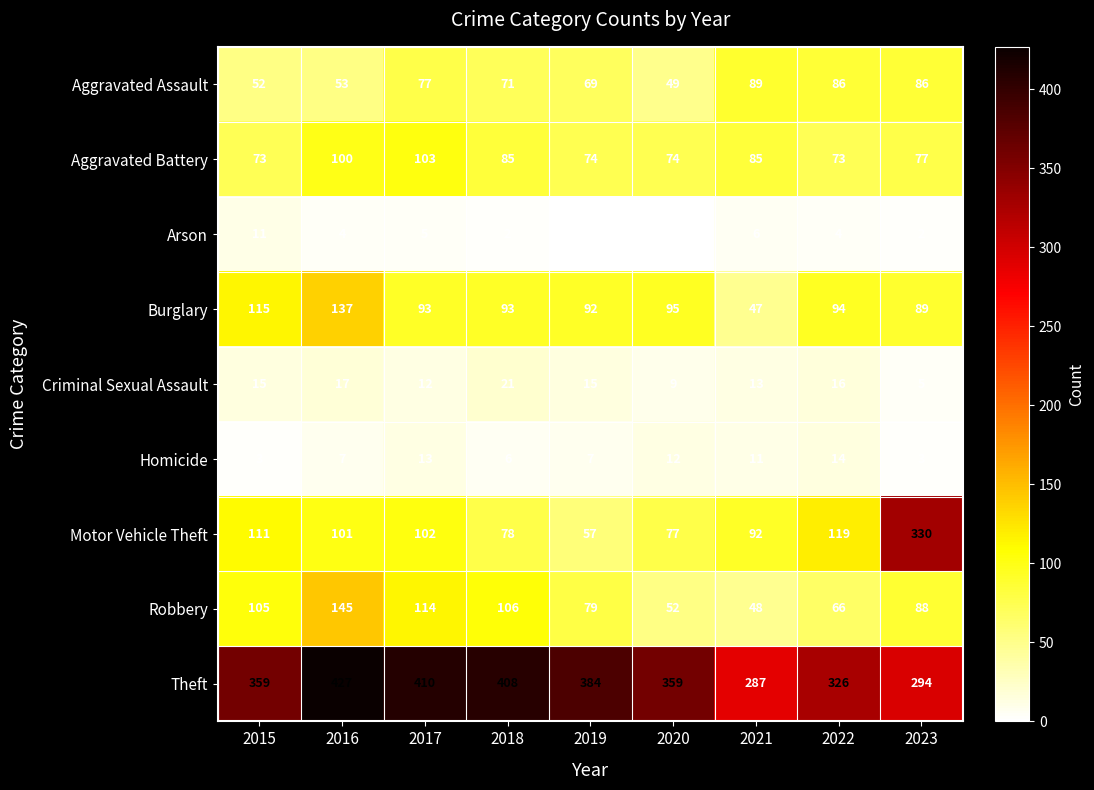

True or false: Arson has a value of 3 at 2017.

False